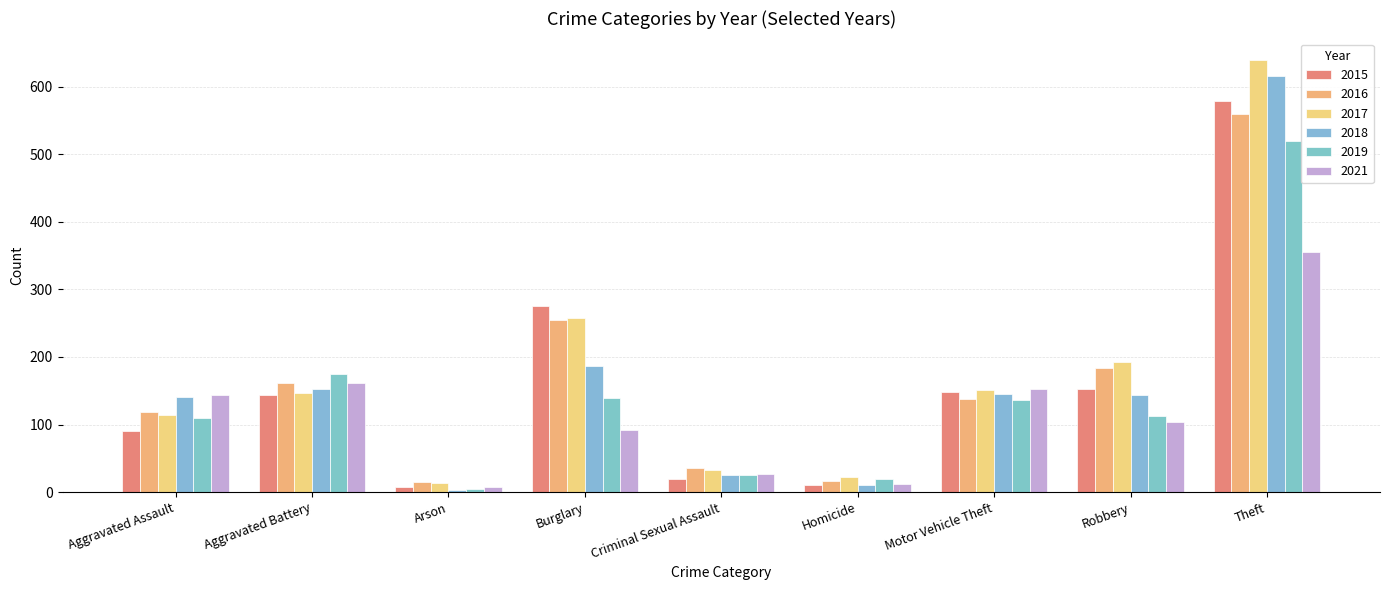

Rank the series by their maximum value, from highest to lowest.

2017, 2018, 2015, 2016, 2019, 2021